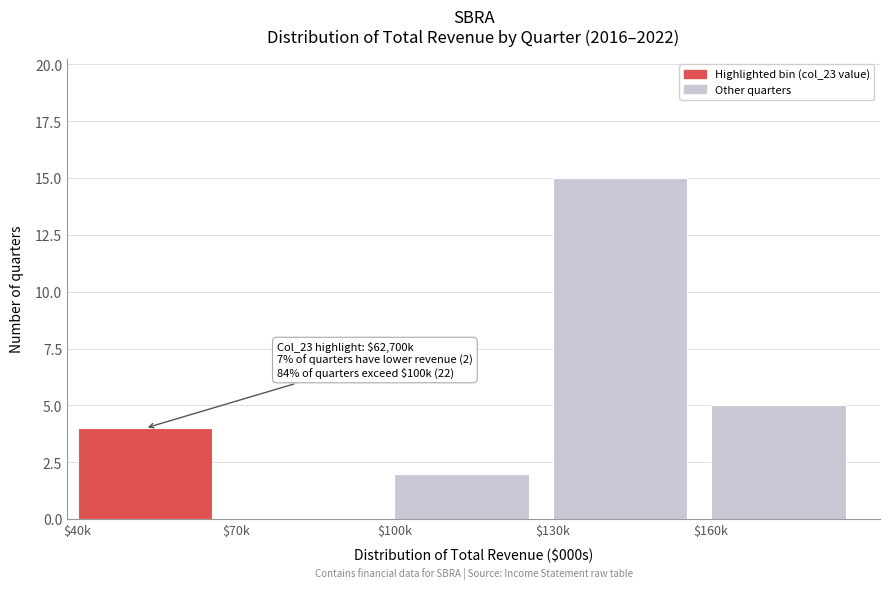

At which label is the value closest to 7?

$160k